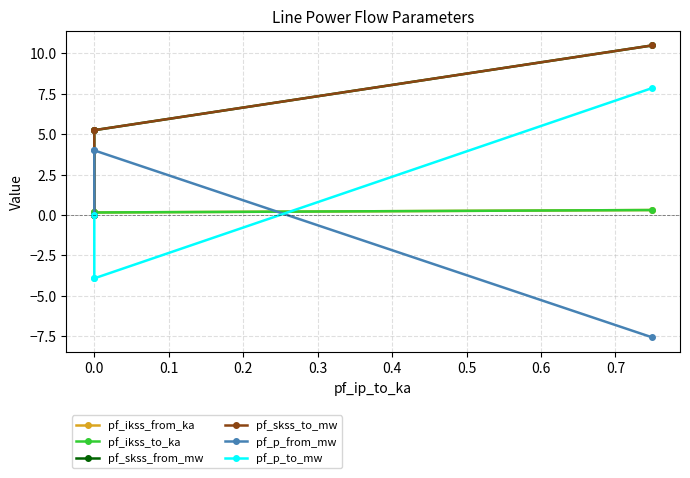

Count the number of data series in this chart.

6